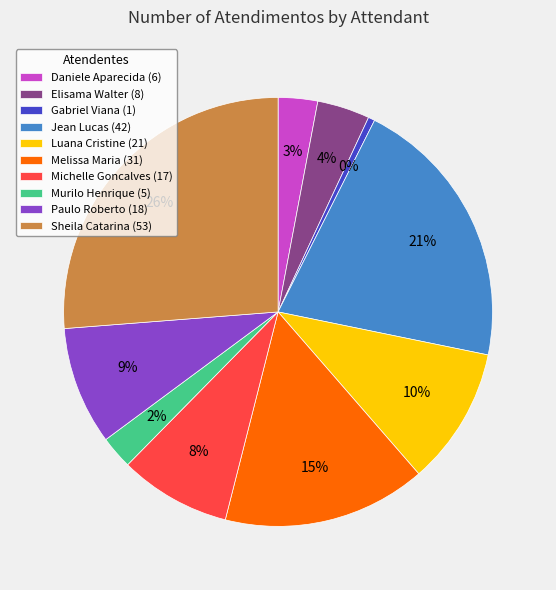

Between Luana Cristine (21) and Michelle Goncalves (17), which is larger?

Luana Cristine (21)